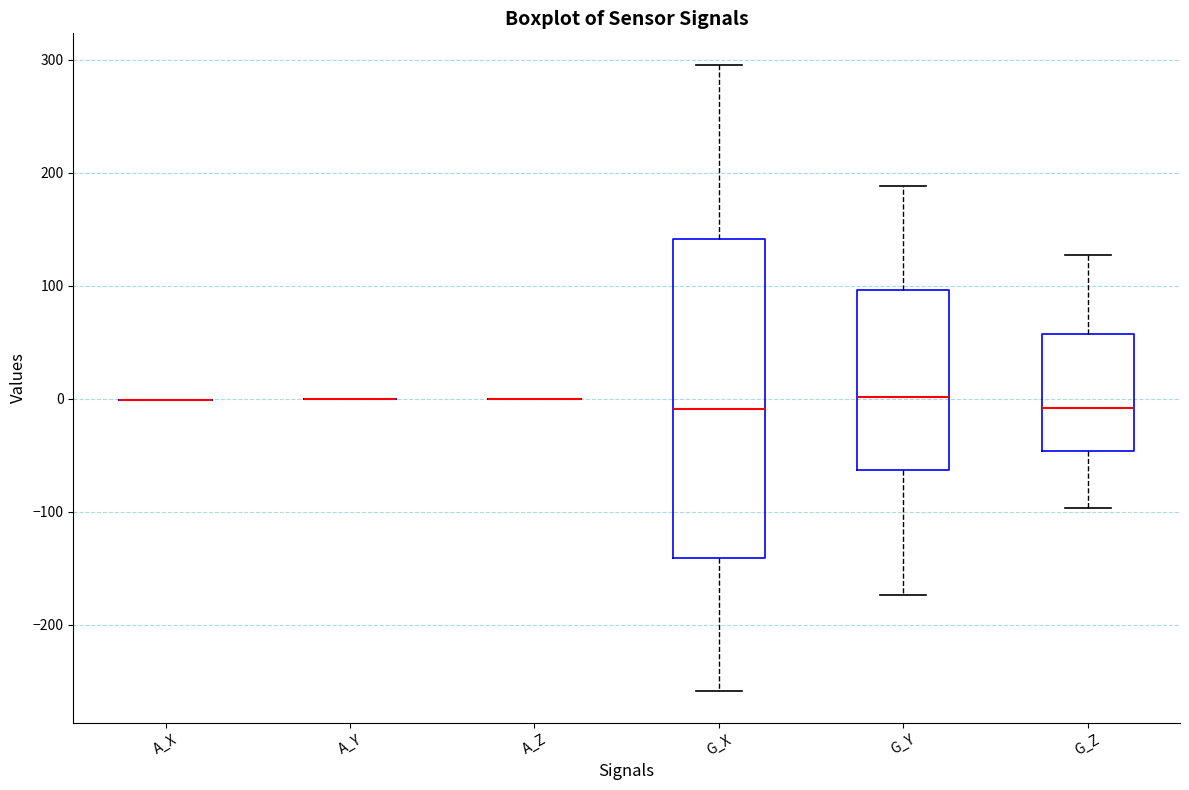

Reading left to right, read every box against the y-axis: the position of its median line, the range the box covers, and the ends of its whiskers. The values are not printed on the chart, so give them approximately, as read against the axis.

A_X: box collapsed to a line at 0, whiskers 0 to 0
A_Y: box collapsed to a line at 0, whiskers 0 to 0
A_Z: box collapsed to a line at 0, whiskers 0 to 0
G_X: median -10, box -140 to 140, whiskers -260 to 300
G_Y: median 0, box -60 to 100, whiskers -170 to 190
G_Z: median -10, box -50 to 60, whiskers -100 to 130